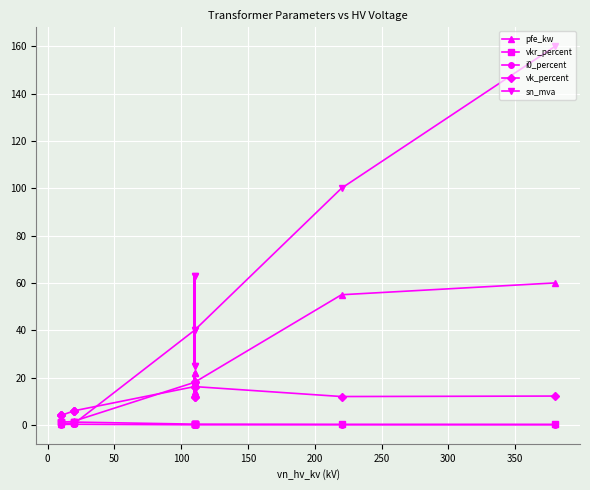

Is the value of i0_percent at 10 greater than the value of vkr_percent at 350?

No